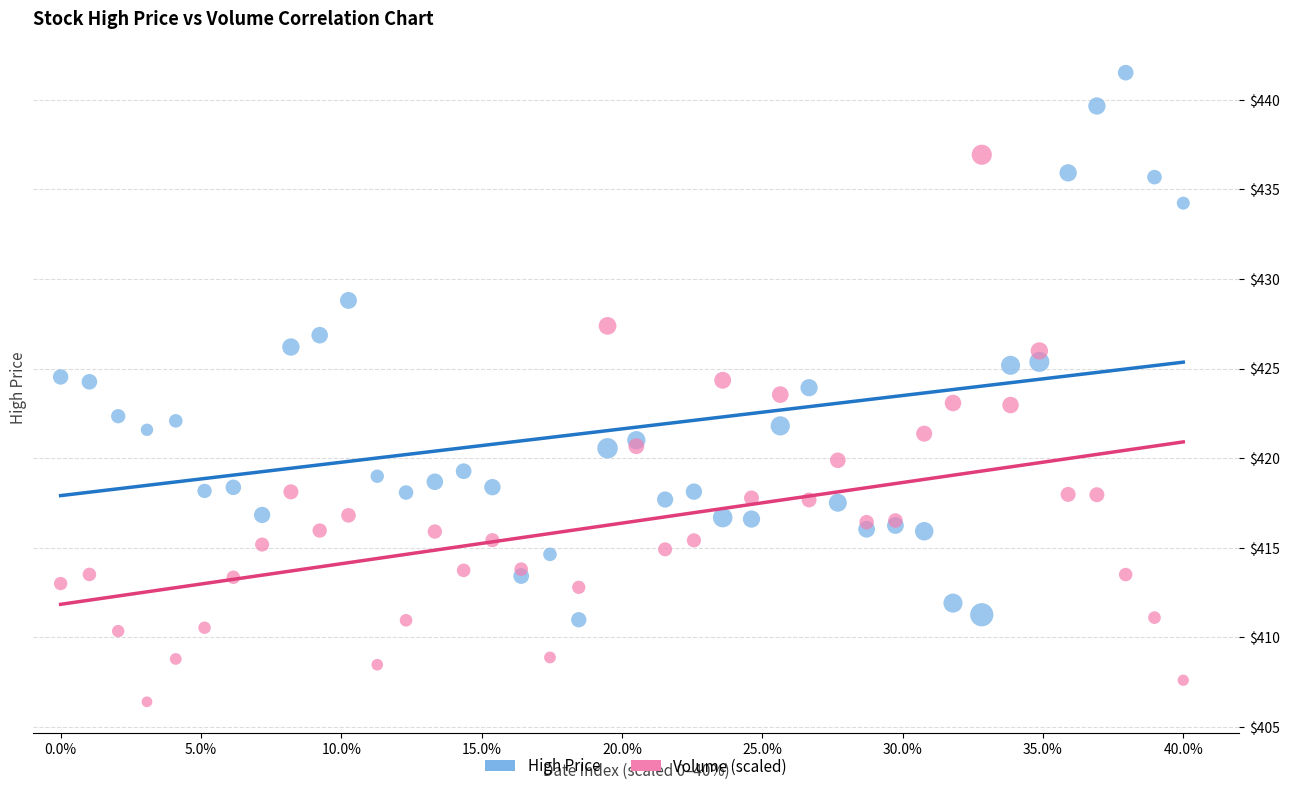

Which series reaches the maximum Y coordinate?

High Price